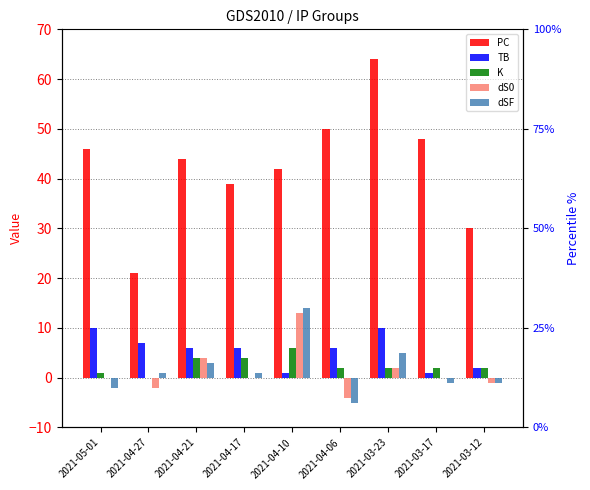

Read the TB value at 2021-04-21.

6